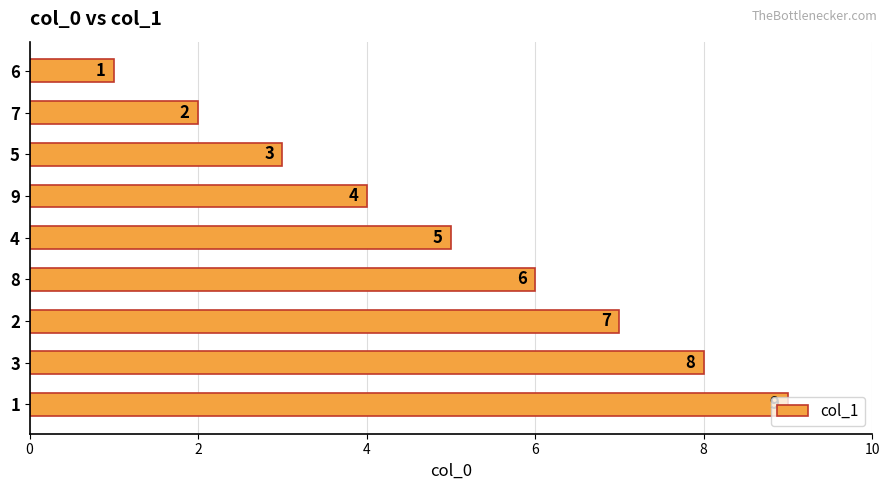

Approximately how many times larger is the value at 1 compared to 8?

1.5